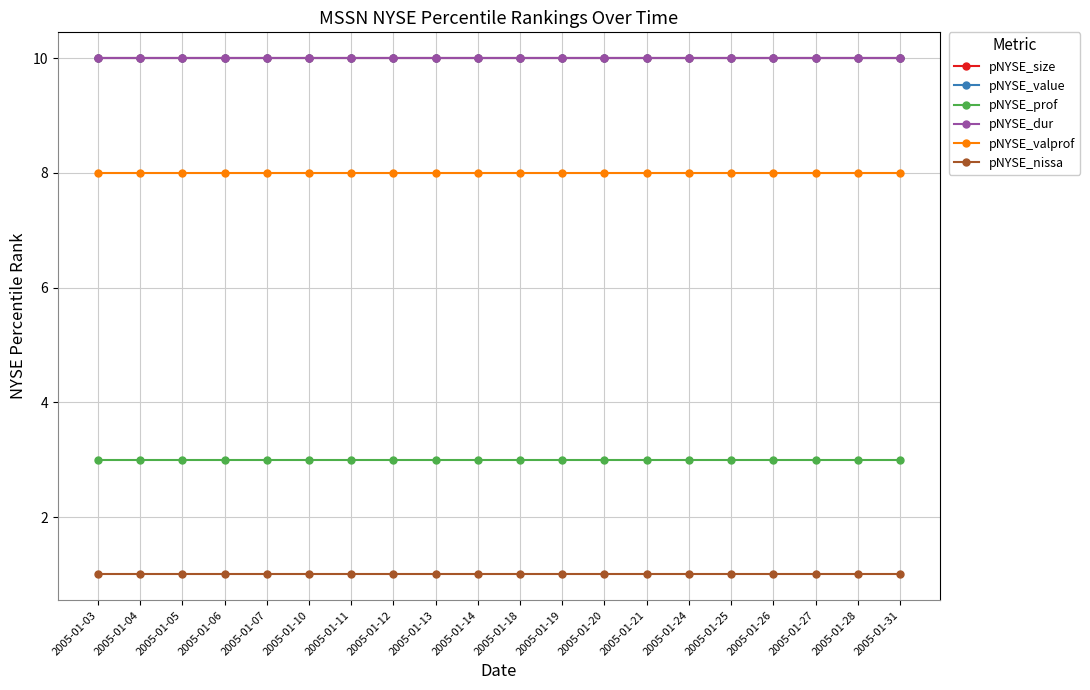

Is this an area chart (filled region under the line)?

No